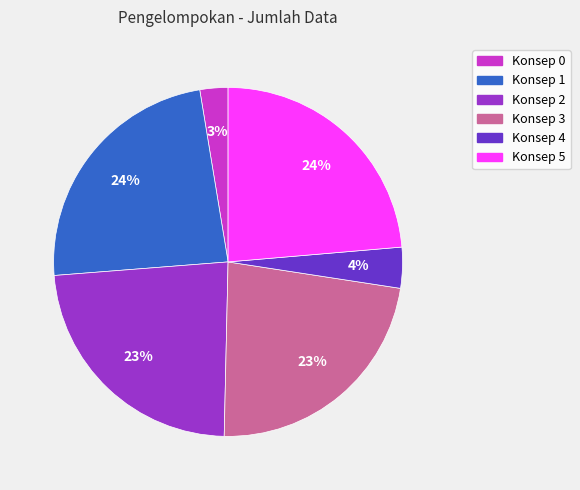

Does Konsep 4 represent more than half of the total?

No